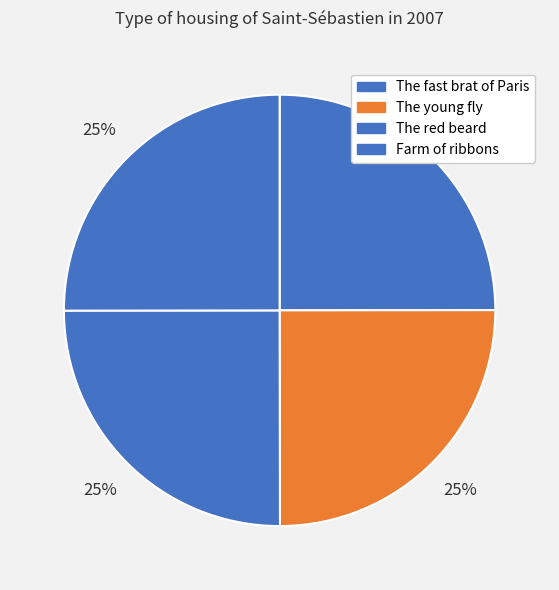

Does any single category account for the majority?

No